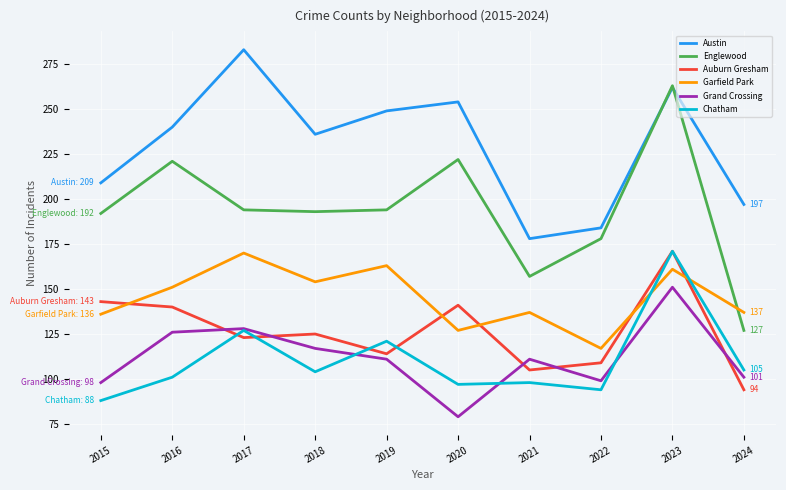

Reading left to right, list all the values displayed in this chart.

Austin: 2015=209	2016=240	2017=283	2018=236	2019=249	2020=254	2021=178	2022=184	2023=262	2024=197
Englewood: 2015=192	2016=221	2017=194	2018=193	2019=194	2020=222	2021=157	2022=178	2023=263	2024=127
Auburn Gresham: 2015=143	2016=140	2017=123	2018=125	2019=114	2020=141	2021=105	2022=109	2023=171	2024=94
Garfield Park: 2015=136	2016=151	2017=170	2018=154	2019=163	2020=127	2021=137	2022=117	2023=161	2024=137
Grand Crossing: 2015=98	2016=126	2017=128	2018=117	2019=111	2020=79	2021=111	2022=99	2023=151	2024=101
Chatham: 2015=88	2016=101	2017=127	2018=104	2019=121	2020=97	2021=98	2022=94	2023=171	2024=105